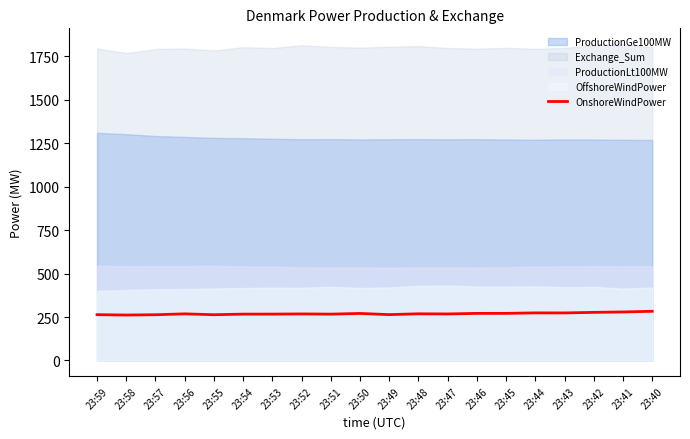

What is the ratio of the value at 23:40 to the value at 23:47?

1.1